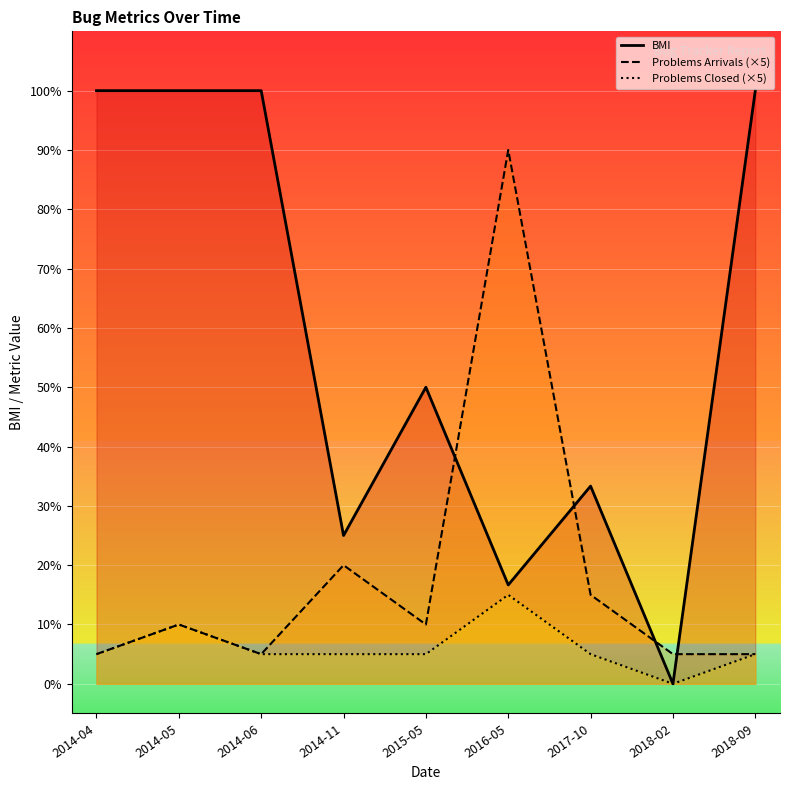

At which label does BMI first exceed 50?

2014-04